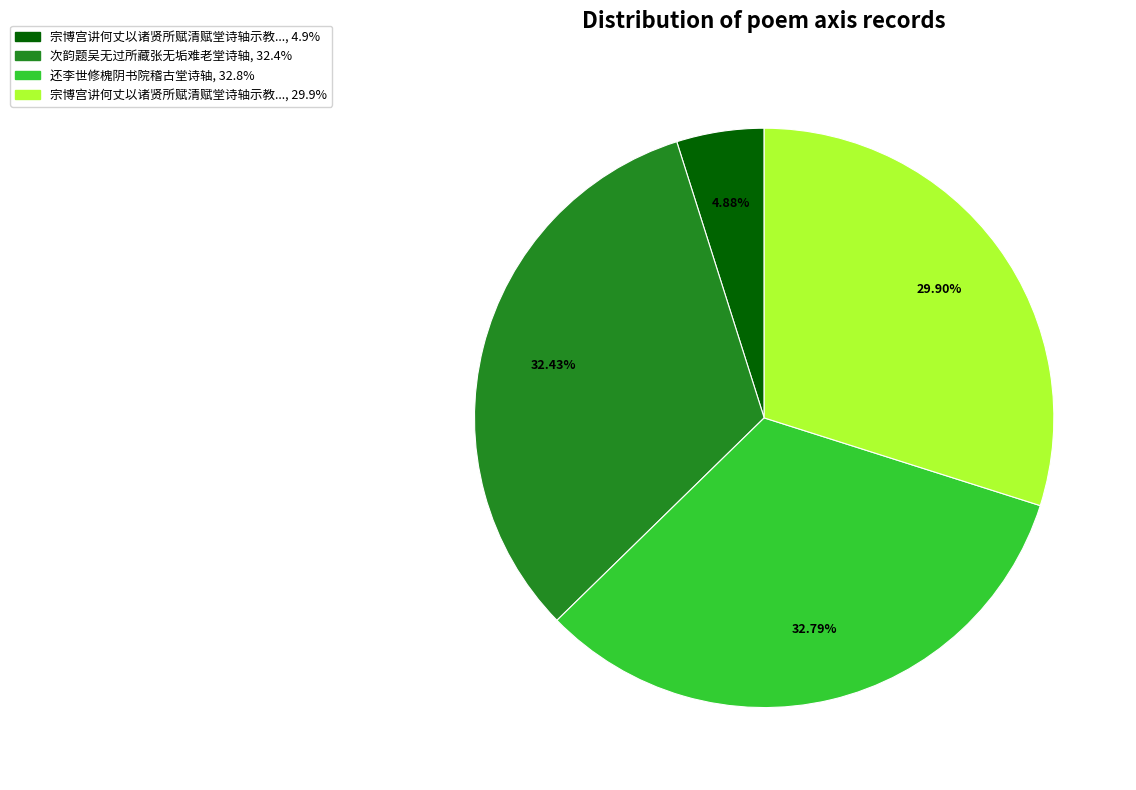

Does any single category account for the majority?

No